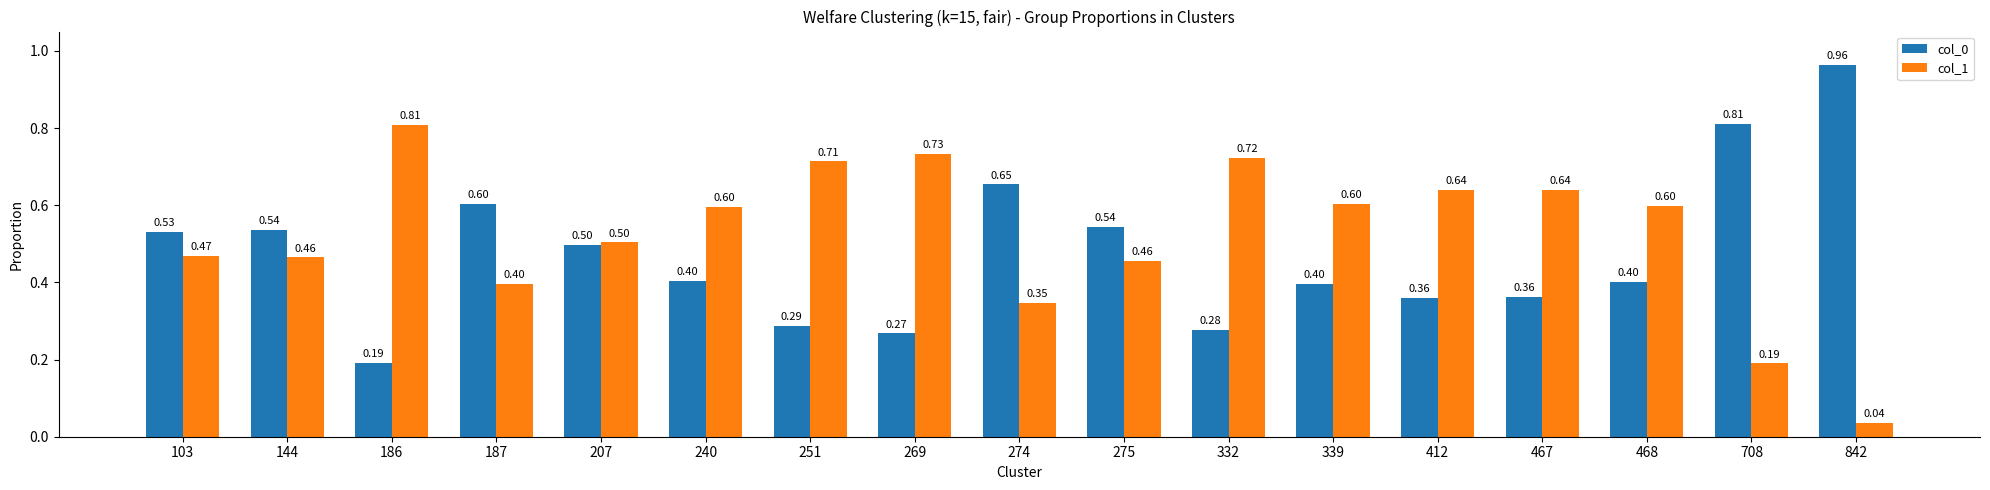

What is the average value of the col_1 series?

0.5